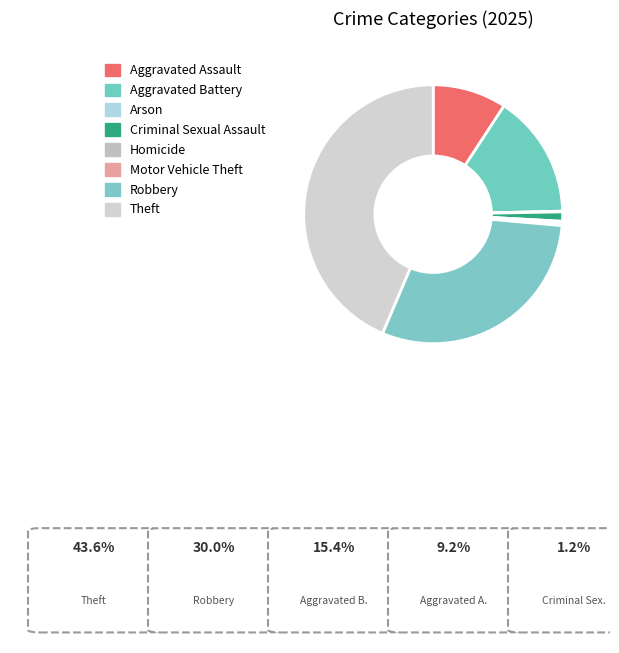

What percentage is the Criminal Sexual Assault slice, to the nearest percent?

1%